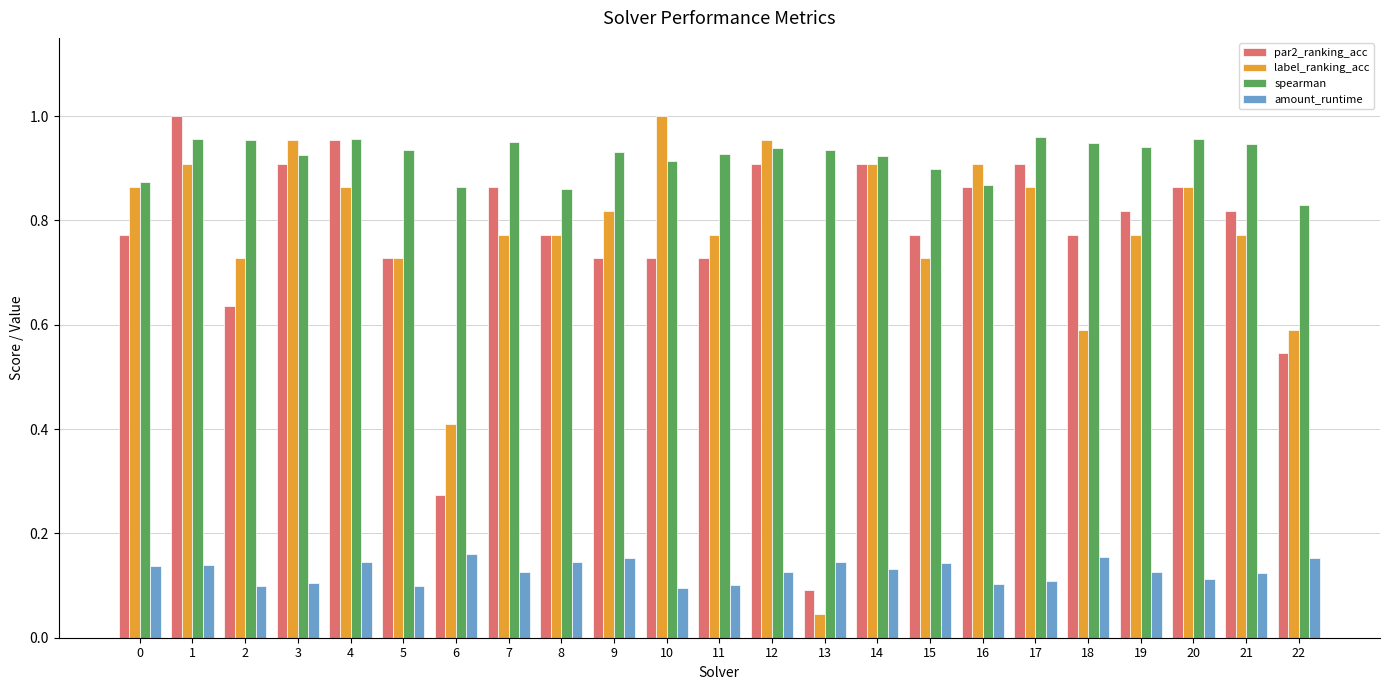

At which label is par2_ranking_acc closest to 0?

13